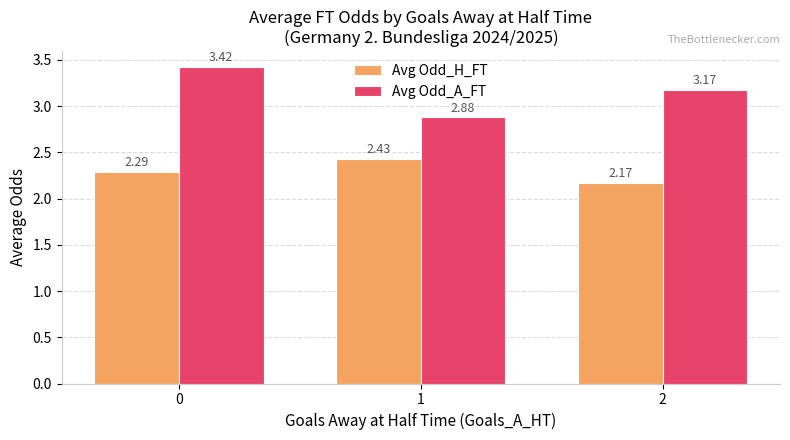

Is the value of Avg Odd_H_FT at 2 greater than the value of Avg Odd_A_FT at 2?

No